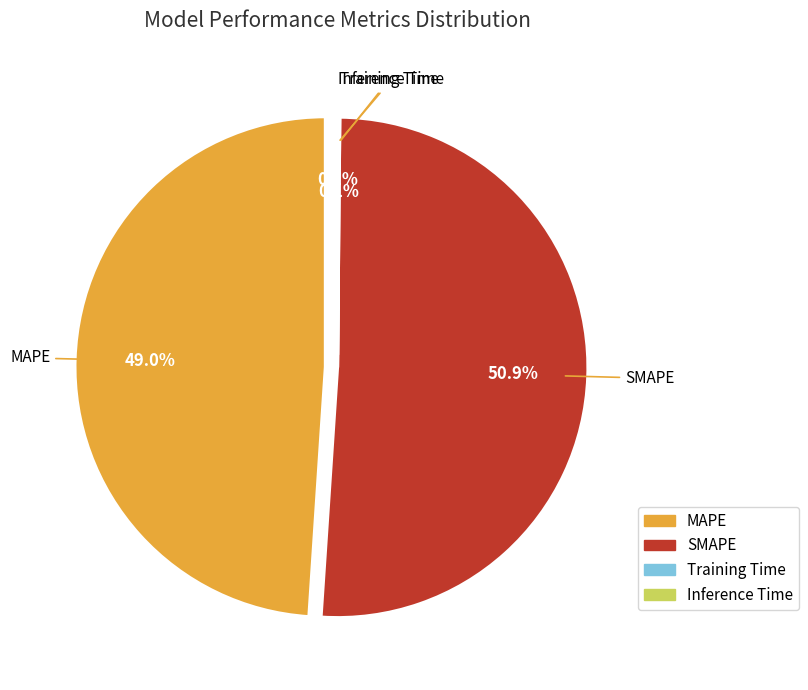

How many segments does this pie chart have?

4